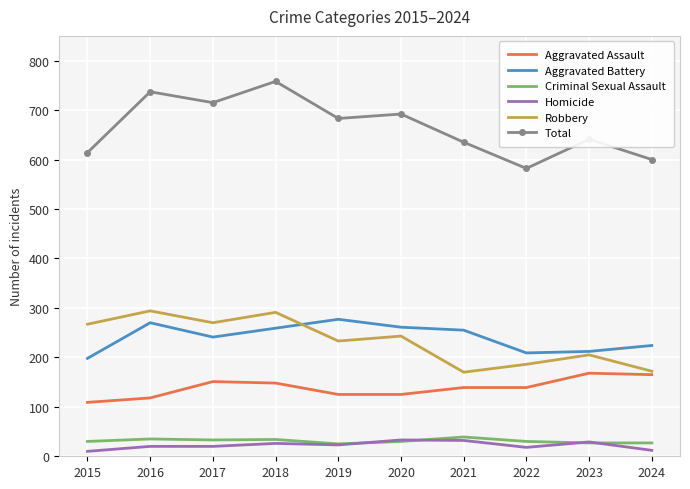

Read the Aggravated Assault value at 2021.

139